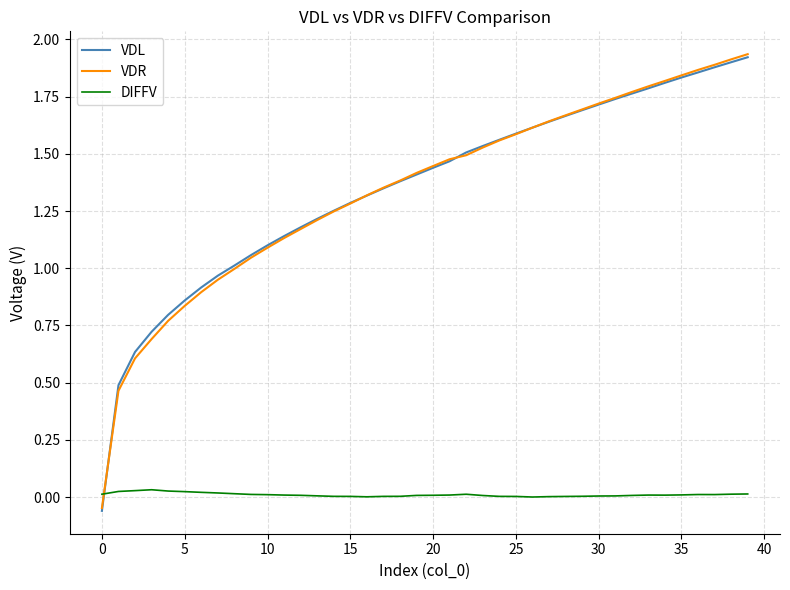

After their last crossing, which series has the higher values: DIFFV or VDL?

VDL